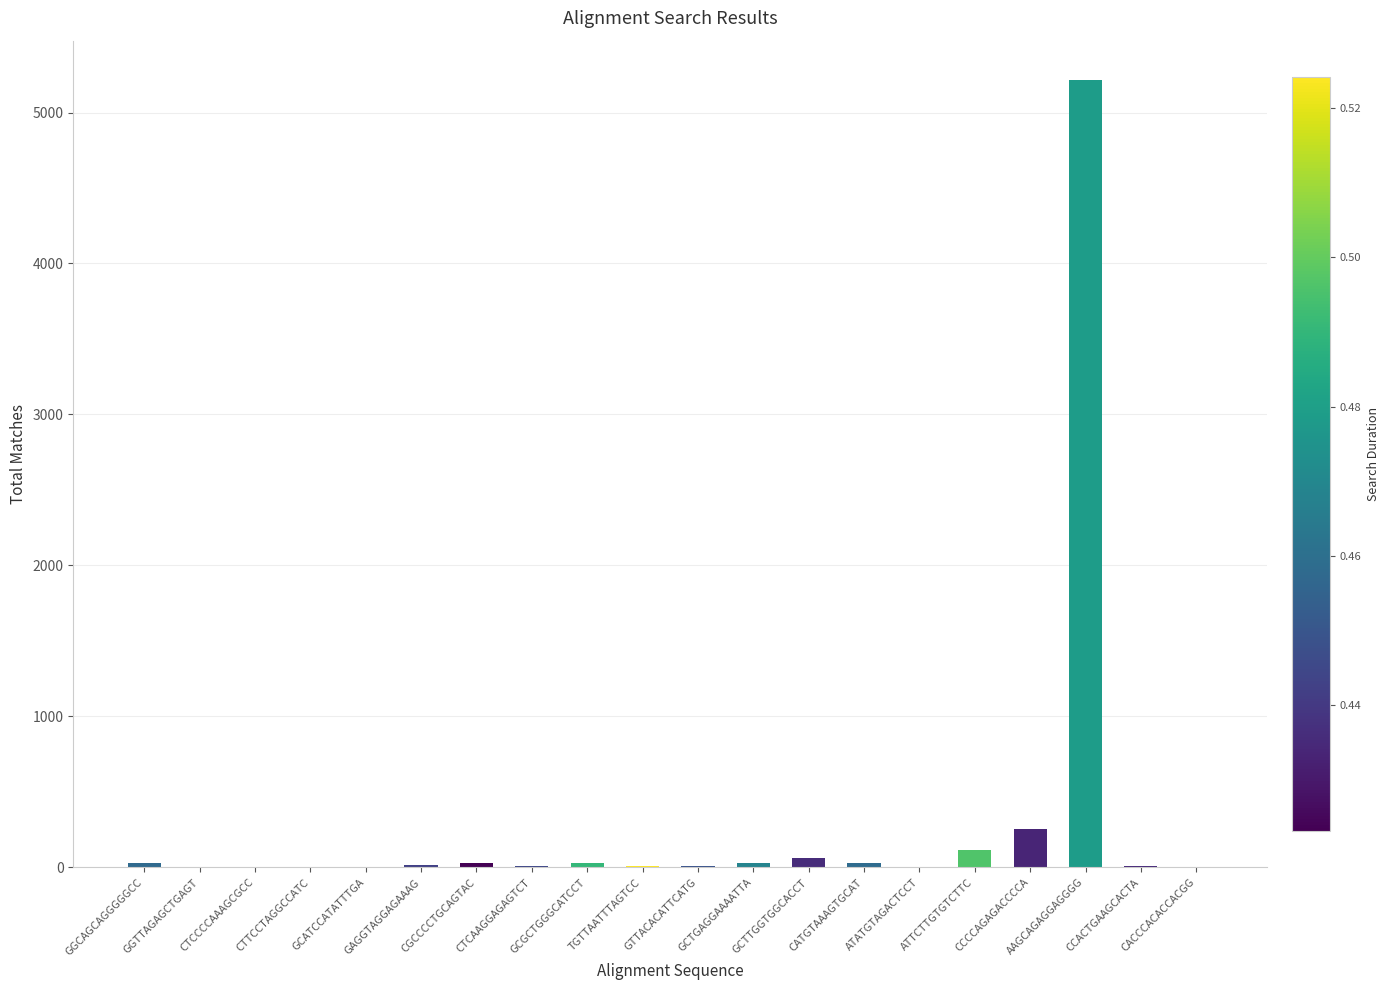

How many categories are shown in the chart?

20